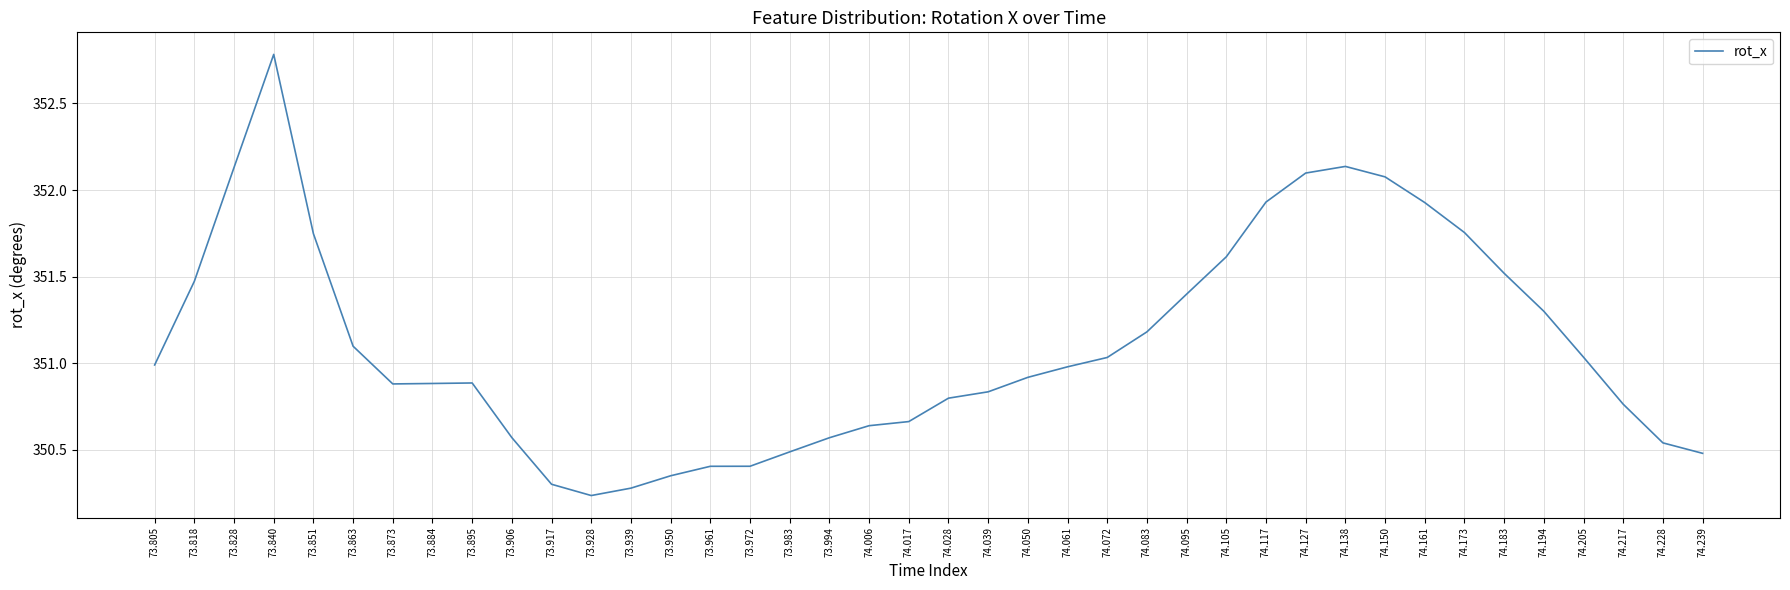

What position from the right is 74.061?

17